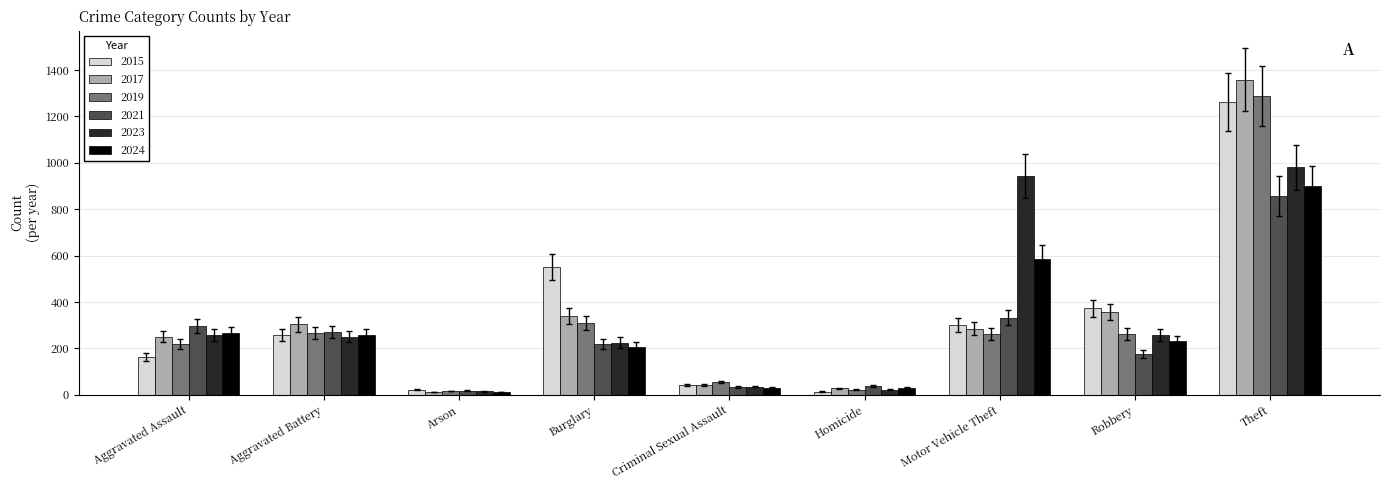

How many categories are shown in the chart?

9